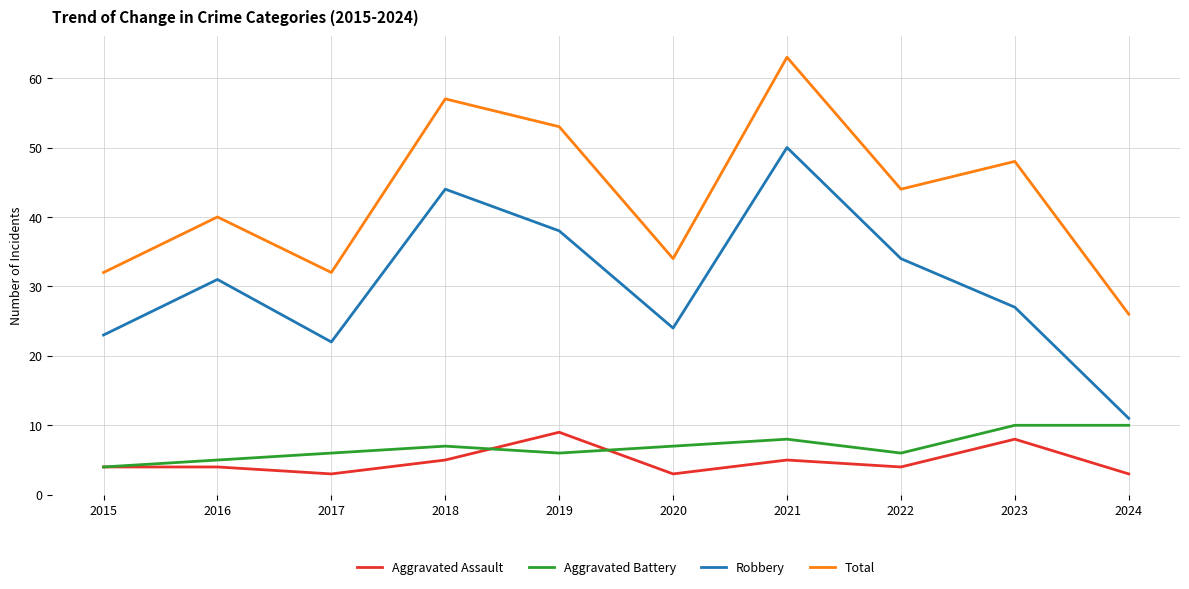

What is the average value of the Total series?

43